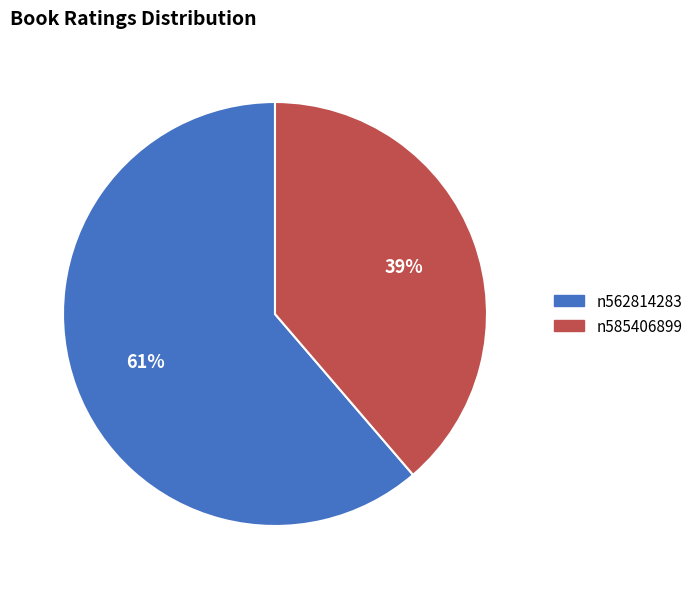

To the nearest percent, what percentage of the pie is n585406899?

39%